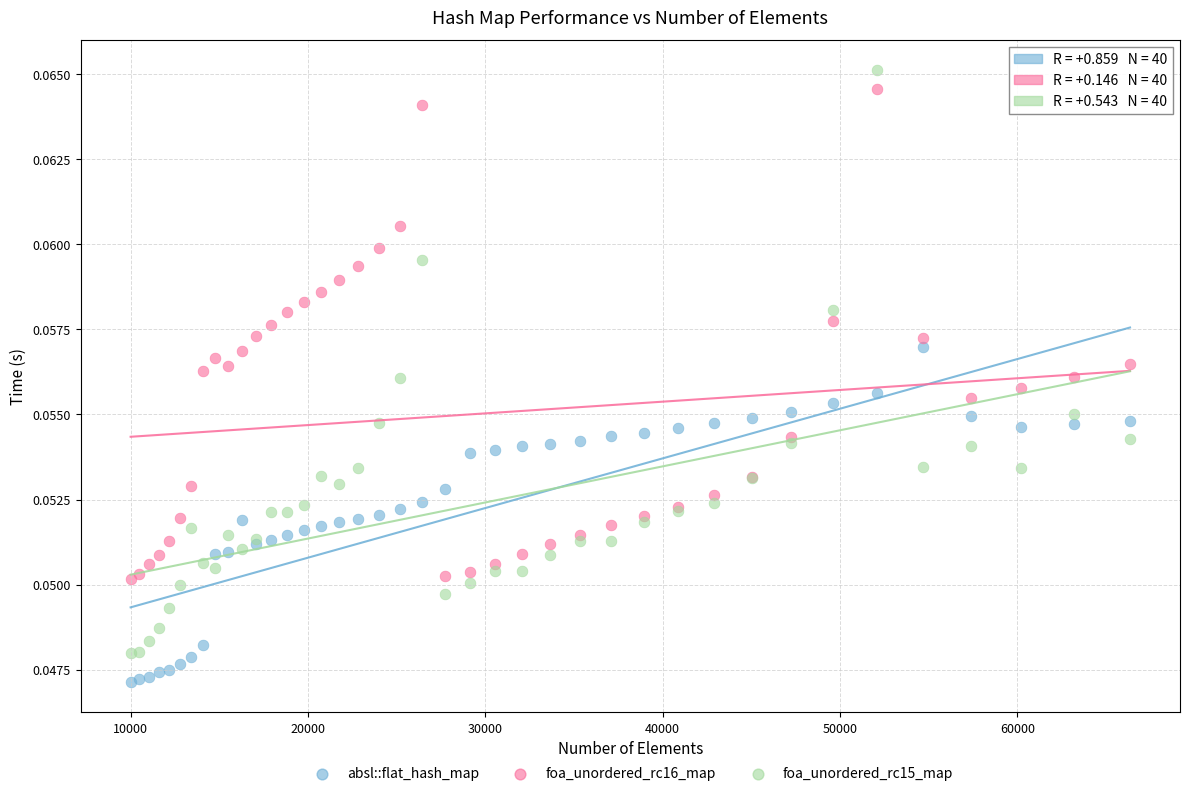

Which series has the largest Y range (max minus min)?

foa_unordered_rc15_map